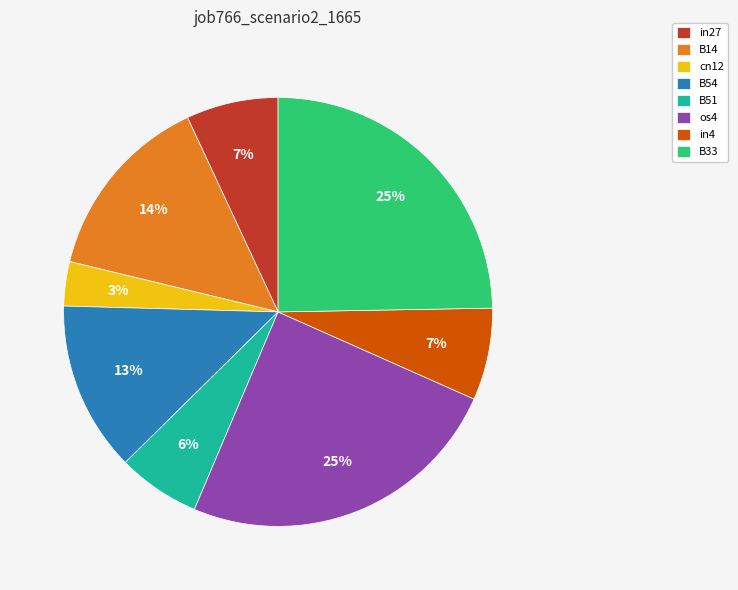

How many segments does this pie chart have?

8